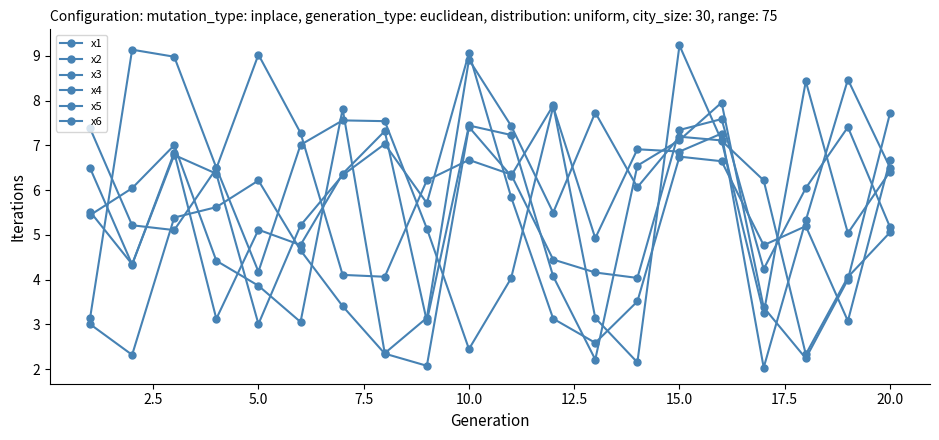

Where does the x6 series first go above 6?

2.5